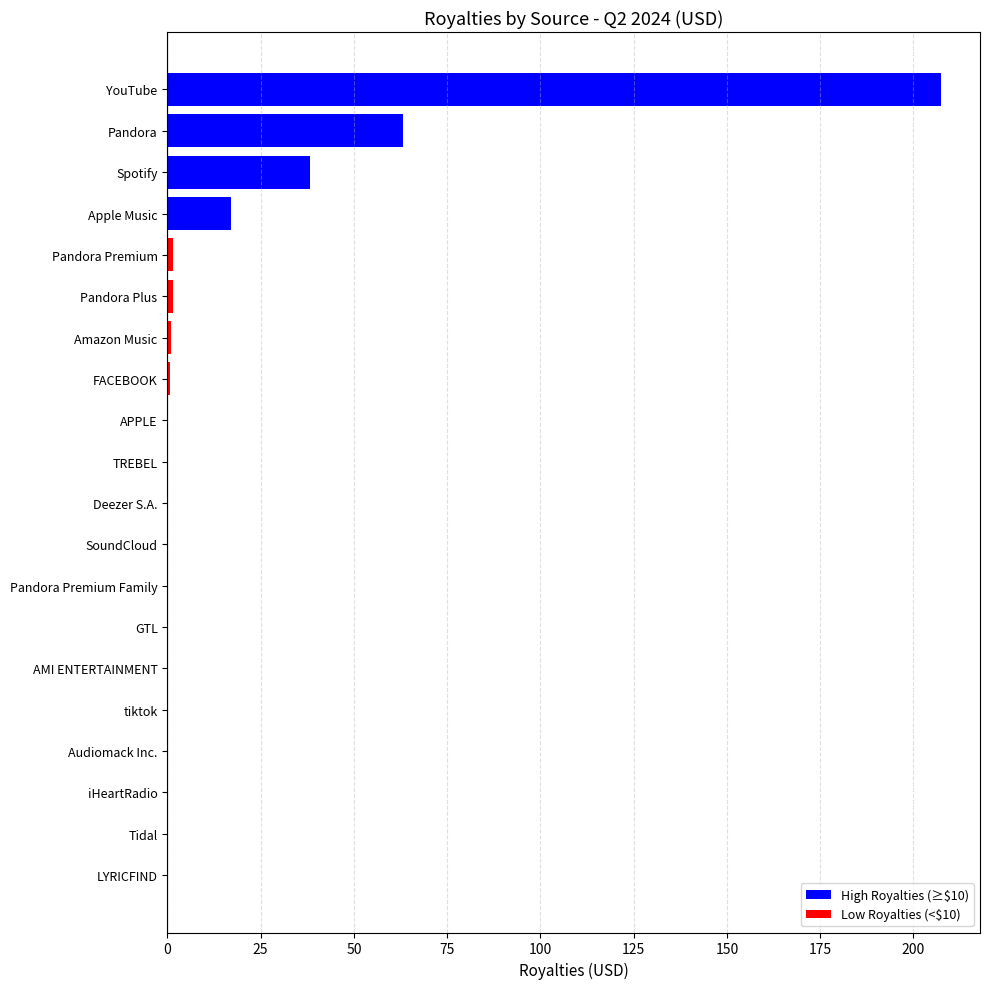

Which category has the highest value across all series?

YouTube